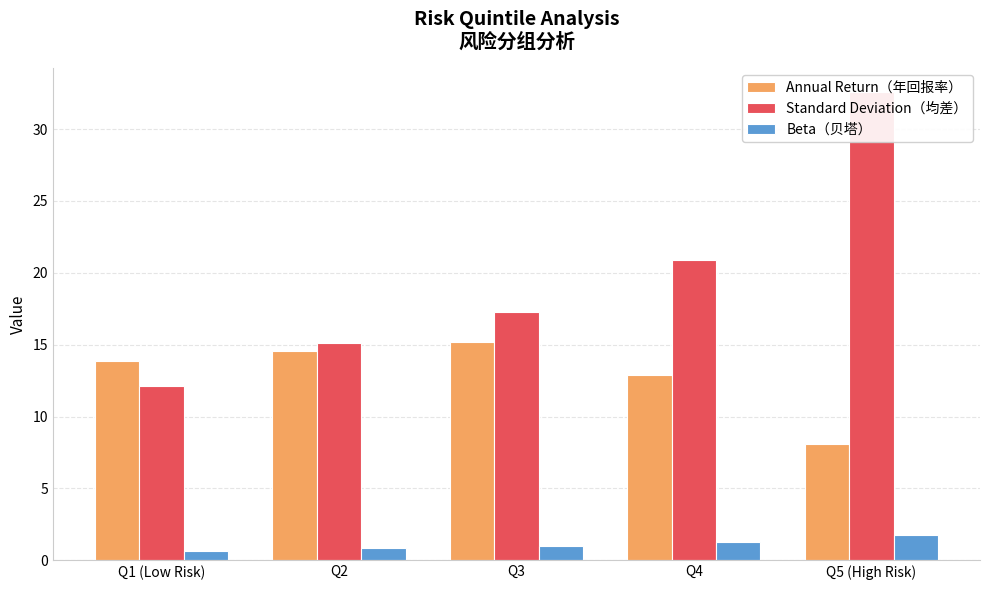

Which category has the lowest value in the Standard Deviation（均差） series?

Q1 (Low Risk)